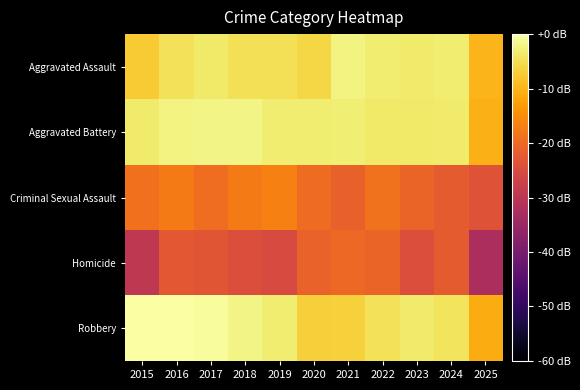

Count the number of categories in the chart.

11